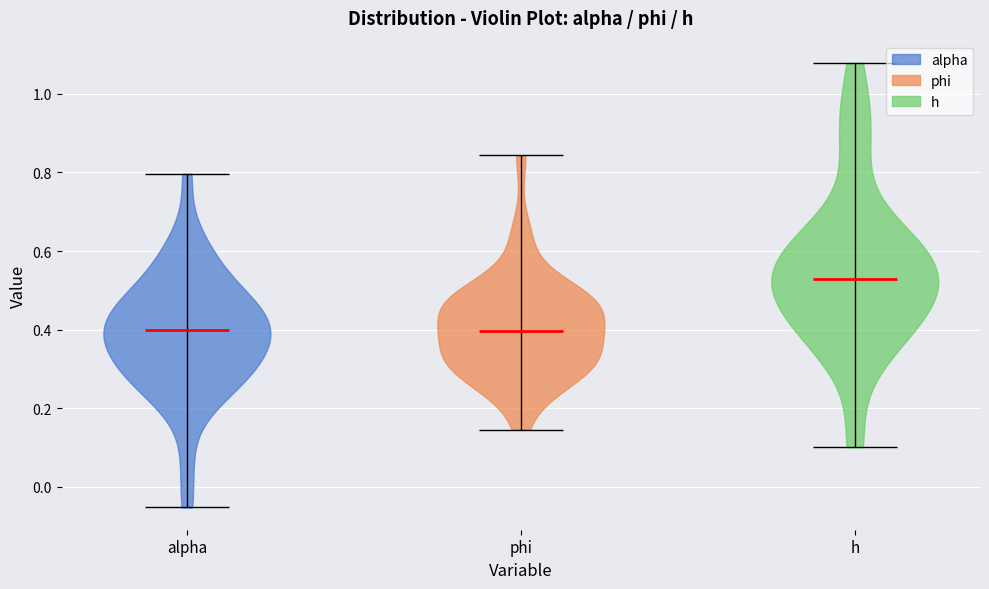

Which violin has the highest median line?

h